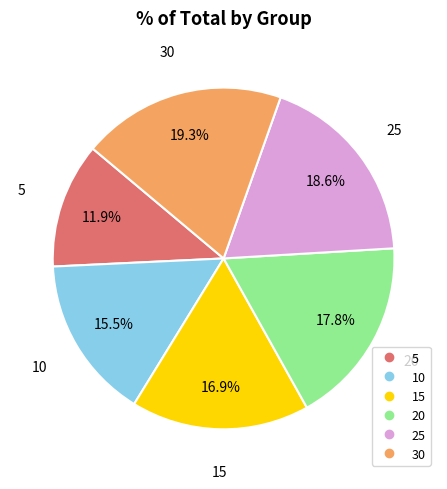

Is there a majority slice in this chart?

No